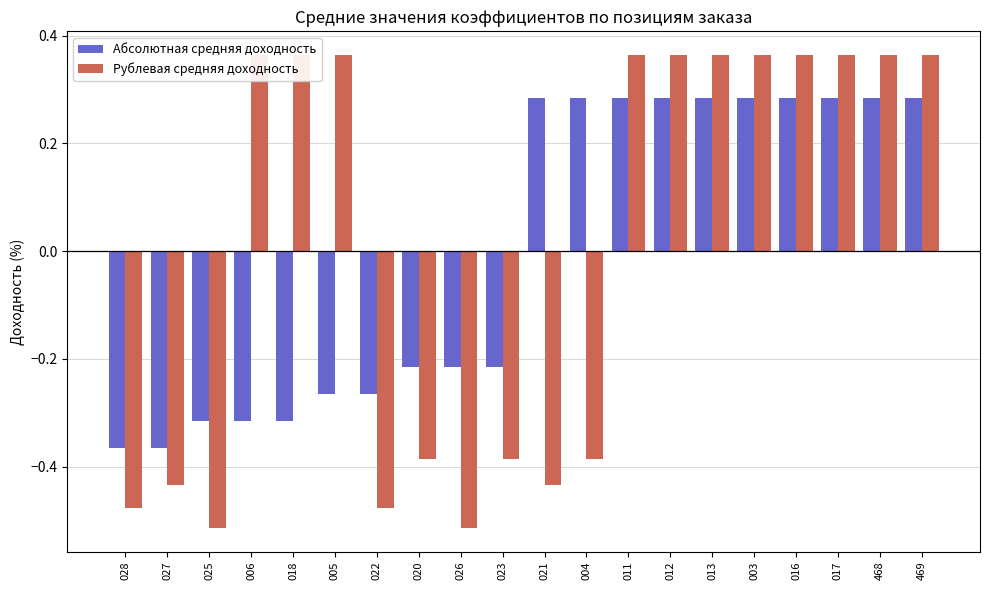

How many series are shown in this chart?

2